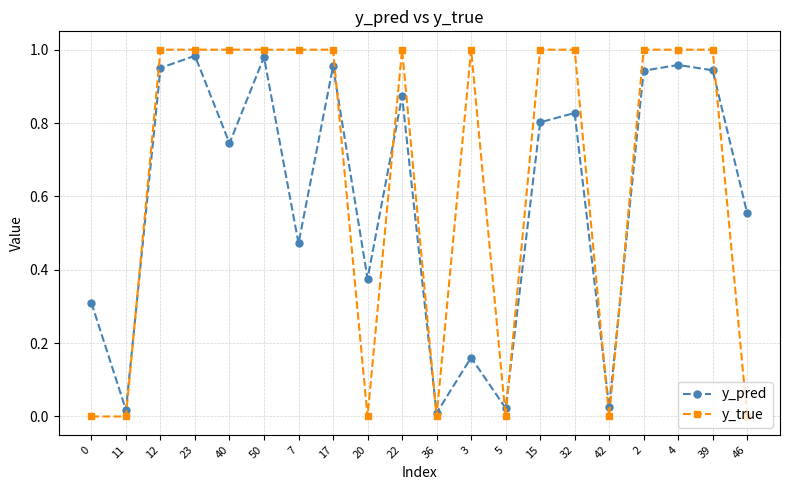

Rank the series at 11 from highest to lowest value.

y_pred, y_true